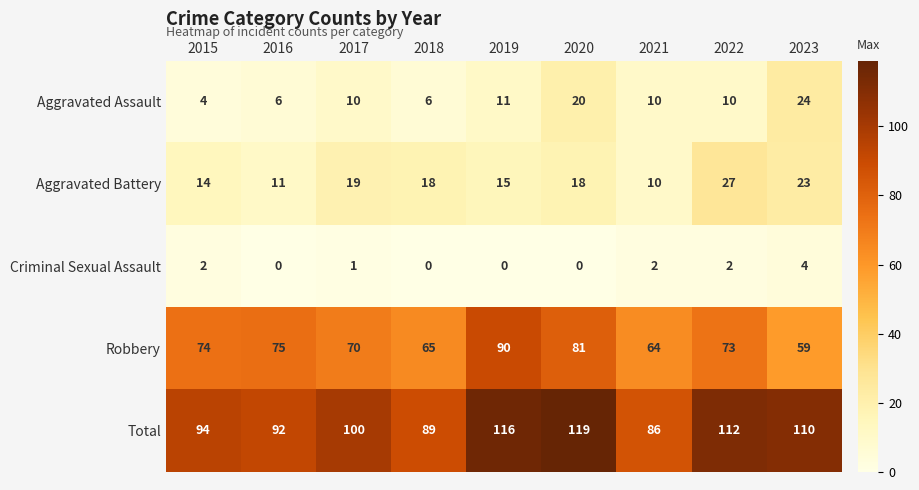

What is the sum of all Criminal Sexual Assault values?

11